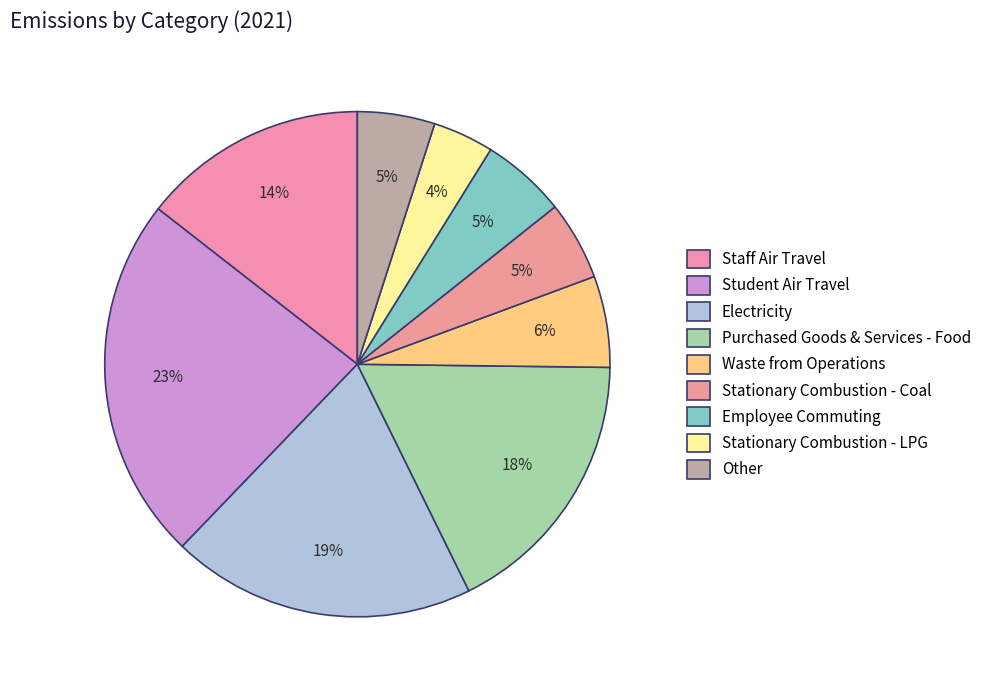

Between Other and Employee Commuting, which is larger?

Employee Commuting